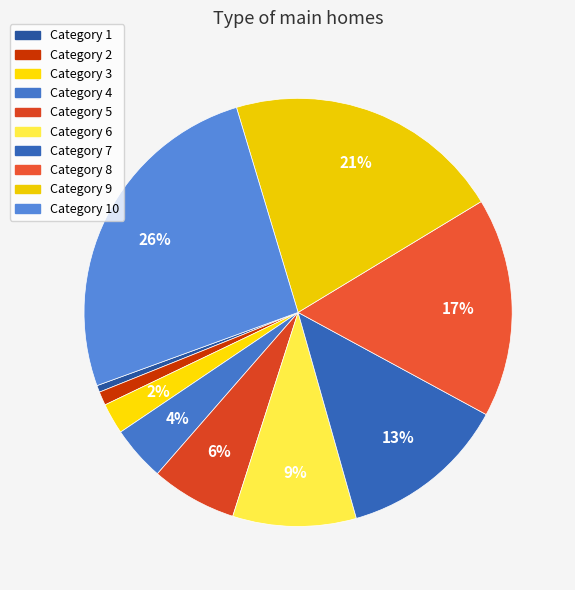

How many slices are in this pie chart?

10